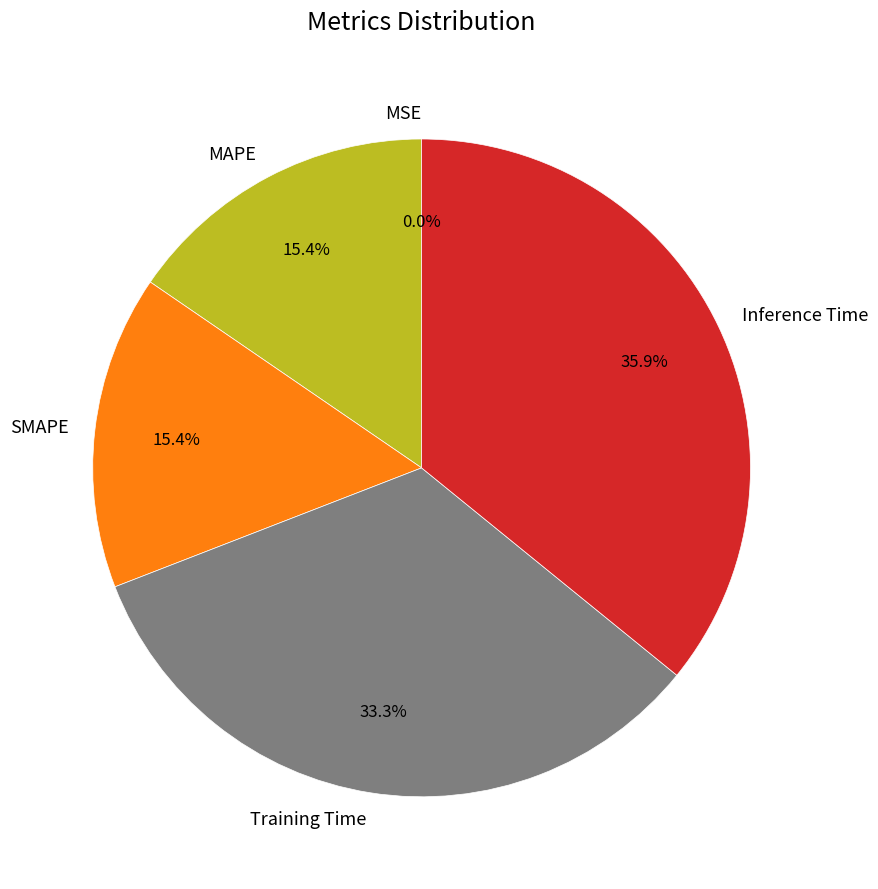

Between SMAPE and Training Time, which is larger?

Training Time